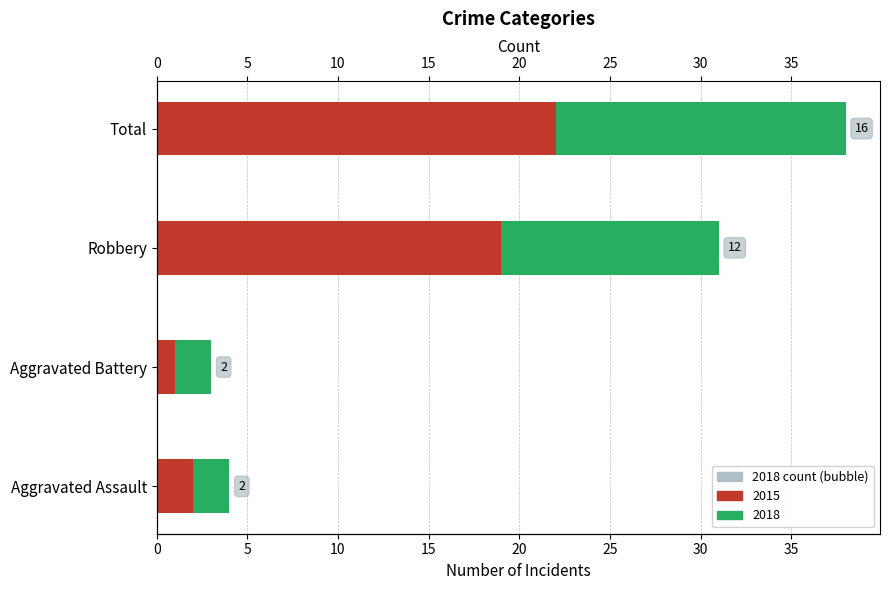

At which category is the sum across all series the highest?

Total